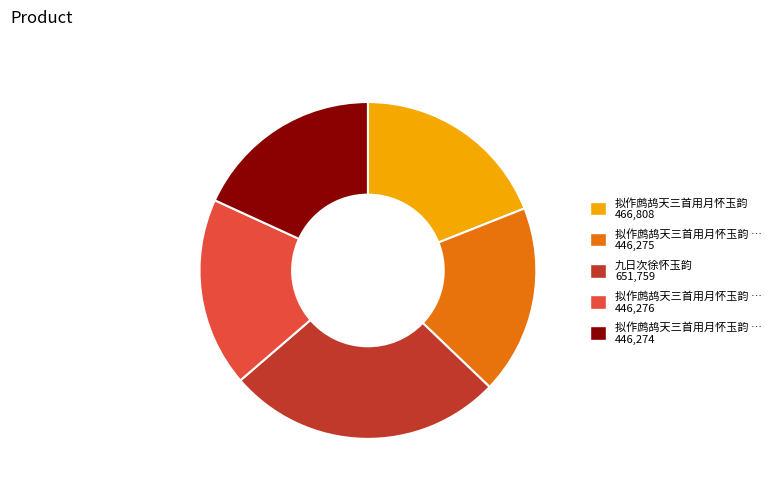

Is there any slice that represents more than half of the pie?

No